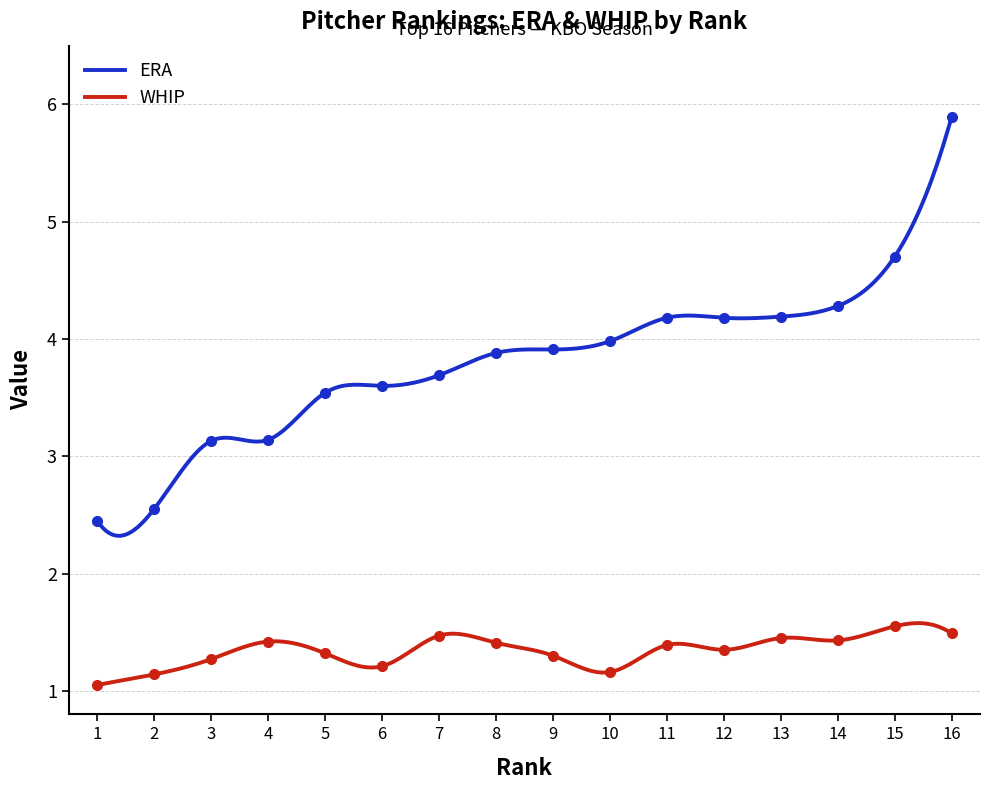

Reading left to right, extract all data points from this chart.

WHIP: 1.1	1.1	1.3	1.4	1.3	1.2	1.5	1.4	1.3	1.2	1.4	1.4	1.4	1.4	1.6	1.5
ERA: 2.5	2.5	3.1	3.1	3.5	3.6	3.7	3.9	3.9	4.0	4.2	4.2	4.2	4.3	4.7	5.9